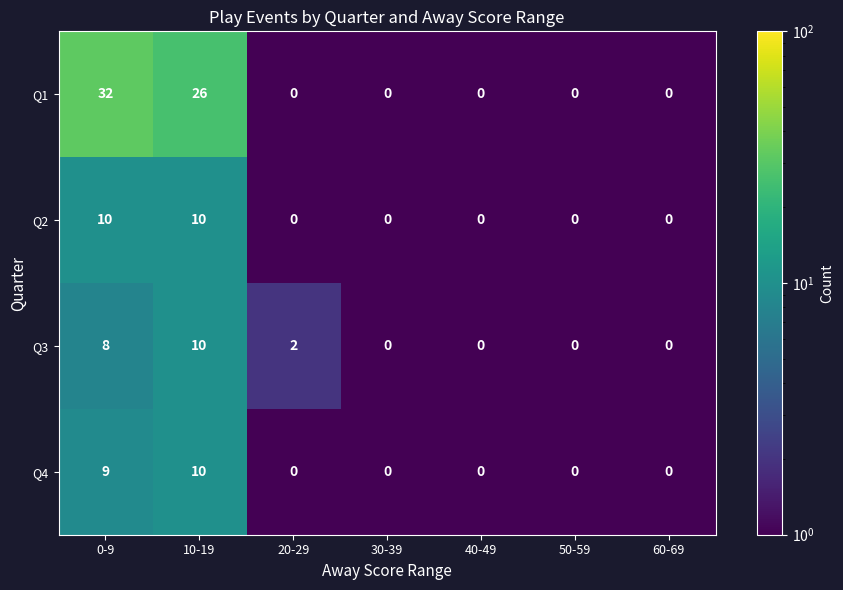

Reading right to left, list all the values displayed in this chart.

Q1: 0	0	0	0	0	26	32
Q2: 0	0	0	0	0	10	10
Q3: 0	0	0	0	2	10	8
Q4: 0	0	0	0	0	10	9